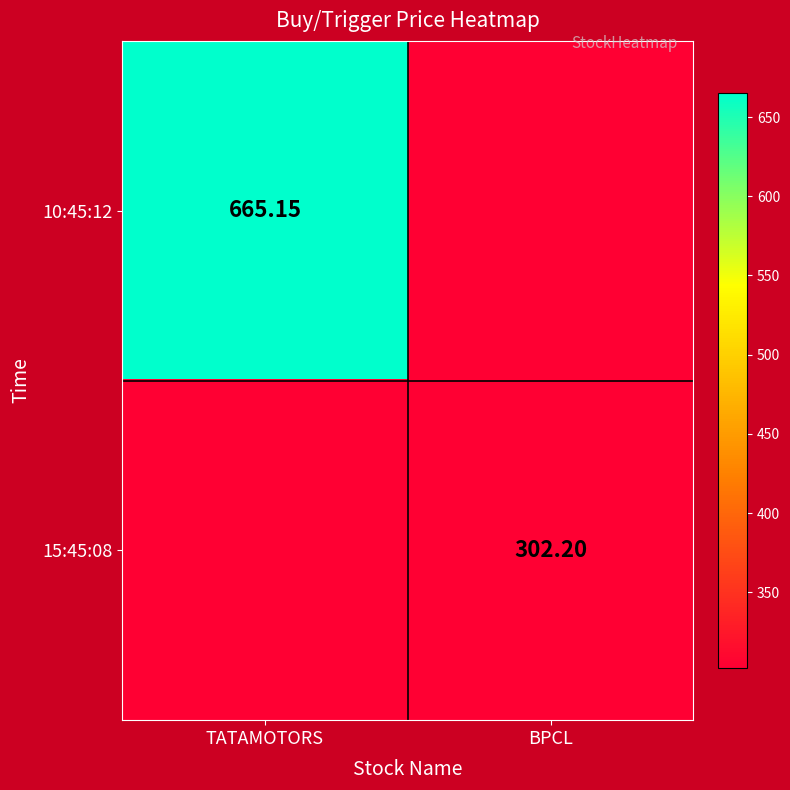

Is the value of 10:45:12 at TATAMOTORS greater than the value of 15:45:08 at BPCL?

Yes